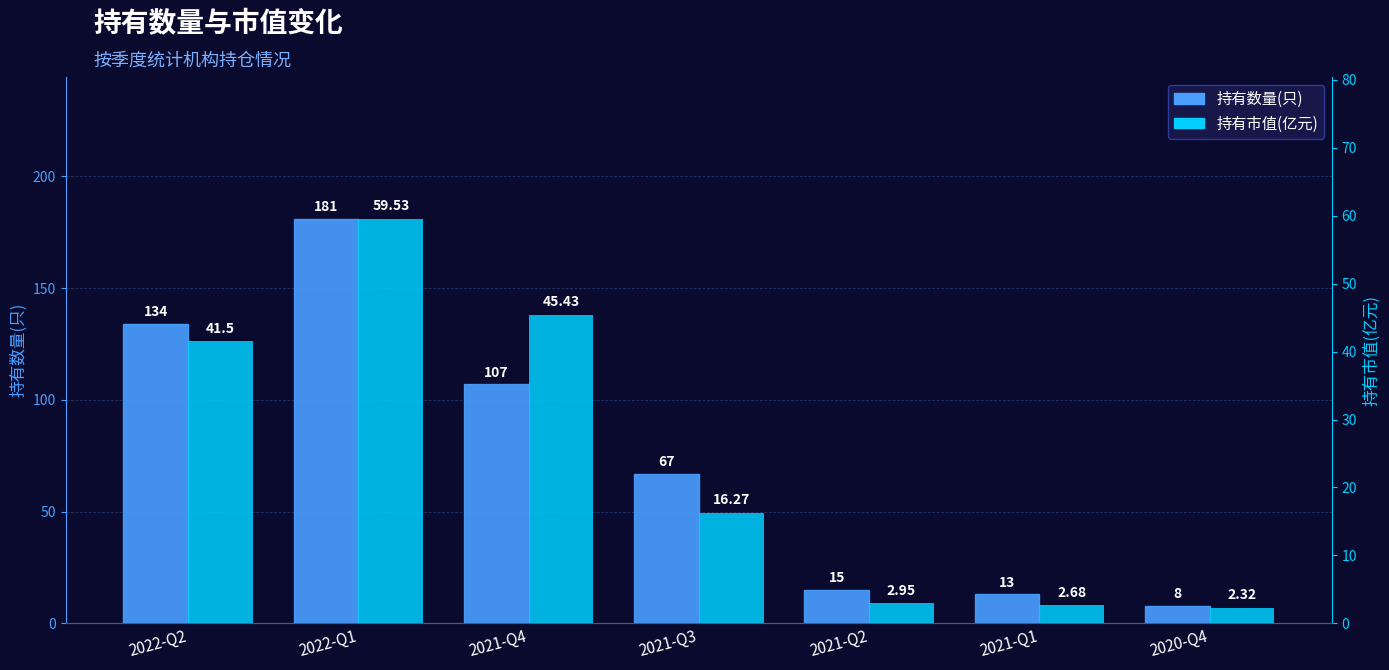

Are the bars horizontal?

No